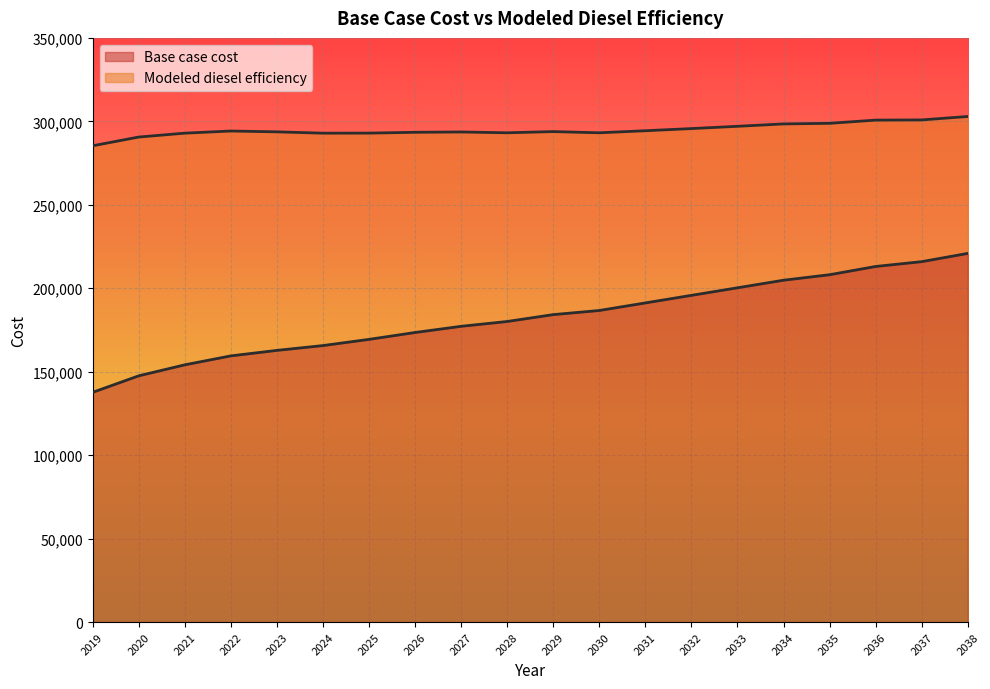

At which category is the sum across all series the highest?

2038